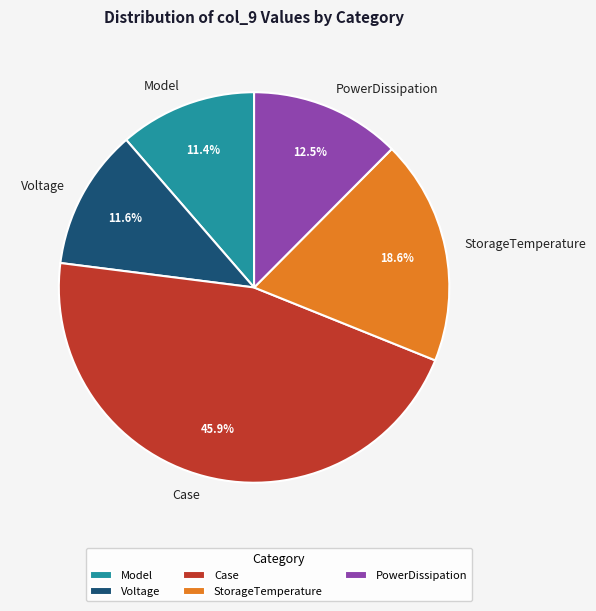

Which has a higher value, PowerDissipation or Case?

Case